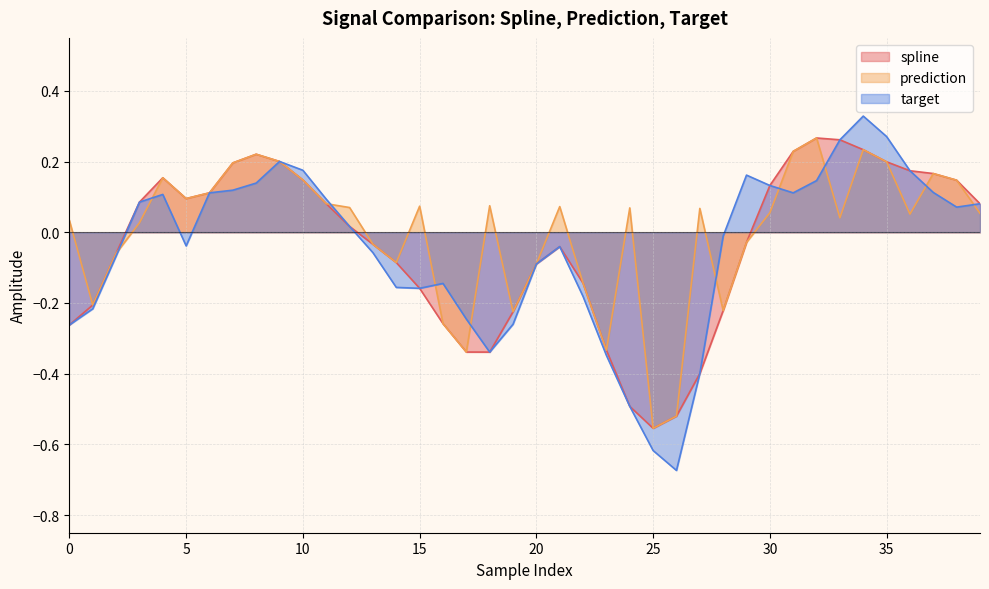

How many values in spline are below zero?

20